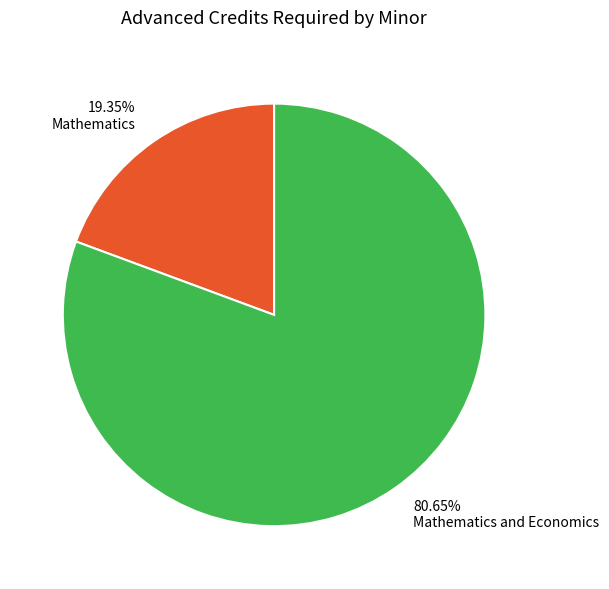

How many slices are in this pie chart?

2